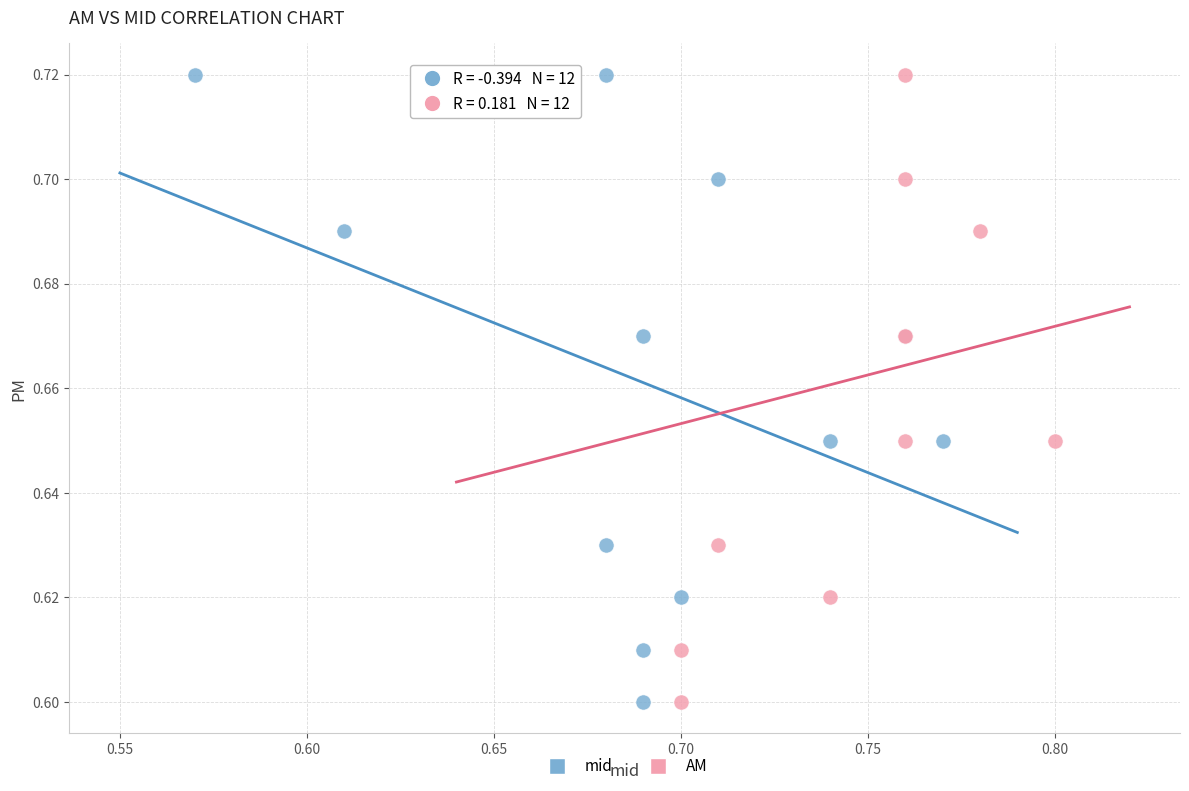

What are all the series names shown in the legend?

mid, AM